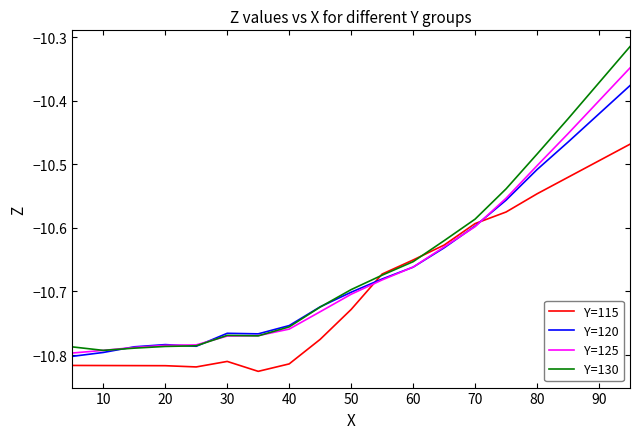

List the series in order of their peak value, lowest first.

Y=115, Y=120, Y=125, Y=130